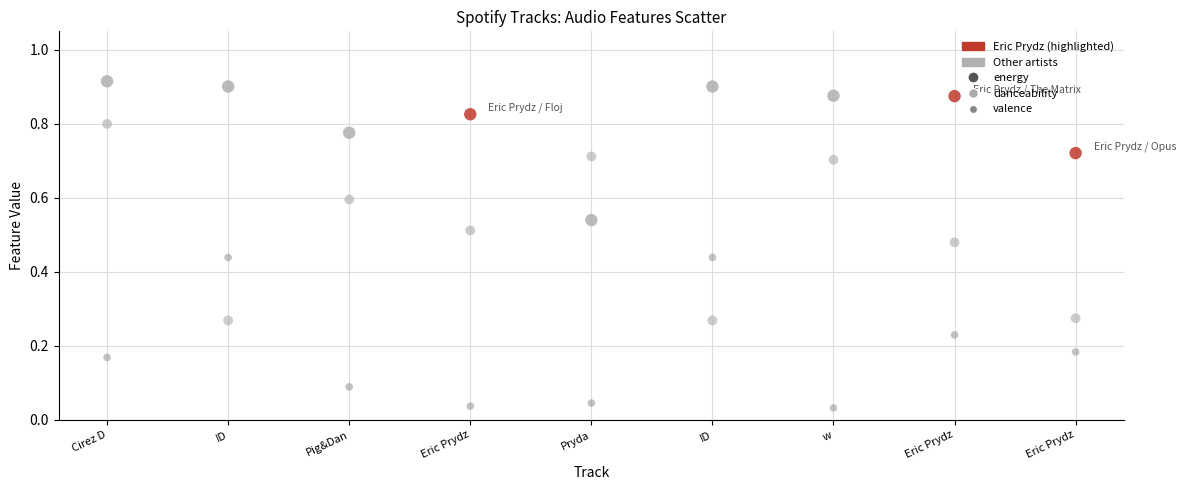

Which series reaches the minimum Y coordinate?

valence